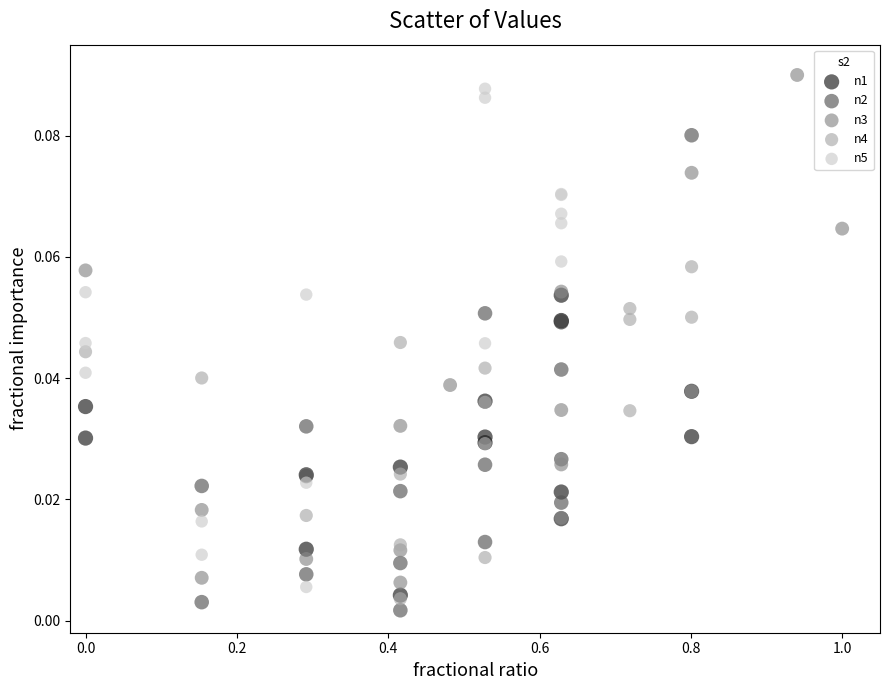

Which series reaches the minimum Y coordinate?

n2